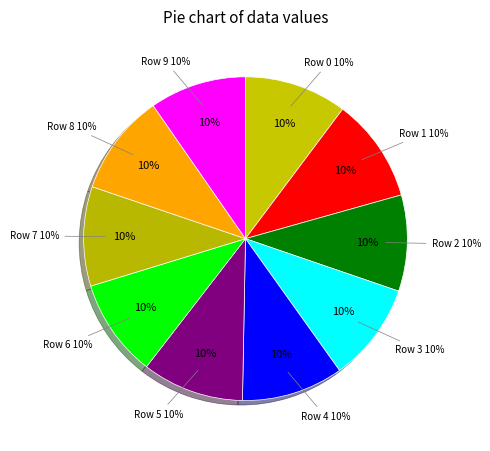

True or false: Row 9 accounts for 10% of the total.

True